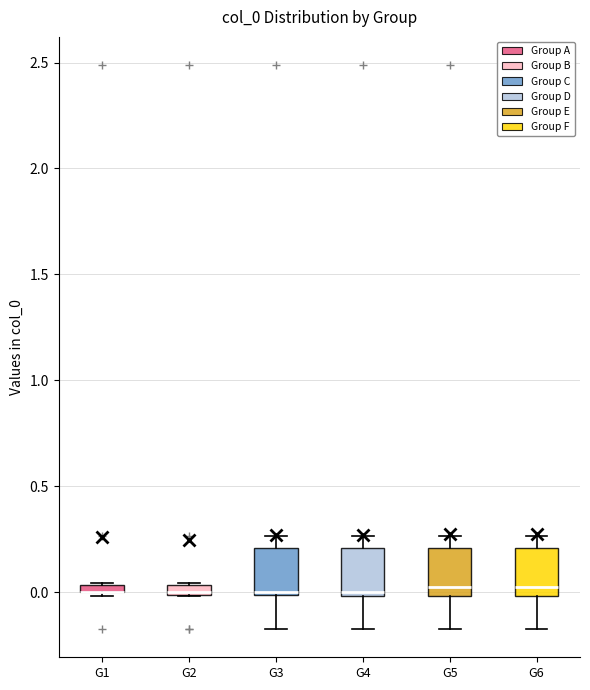

Where does the upper whisker of the box for G6 end on the y-axis? The values are not printed on the chart, so give them approximately, as read against the axis.

0.25